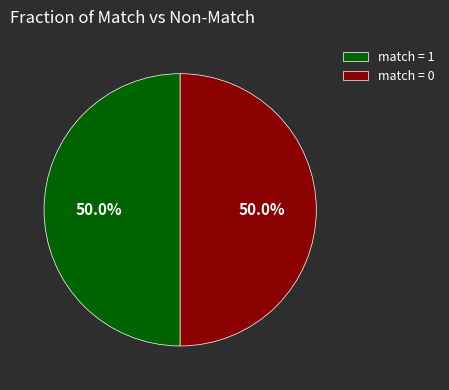

What is the ratio of the value at match = 1 to the value at match = 0?

1.0